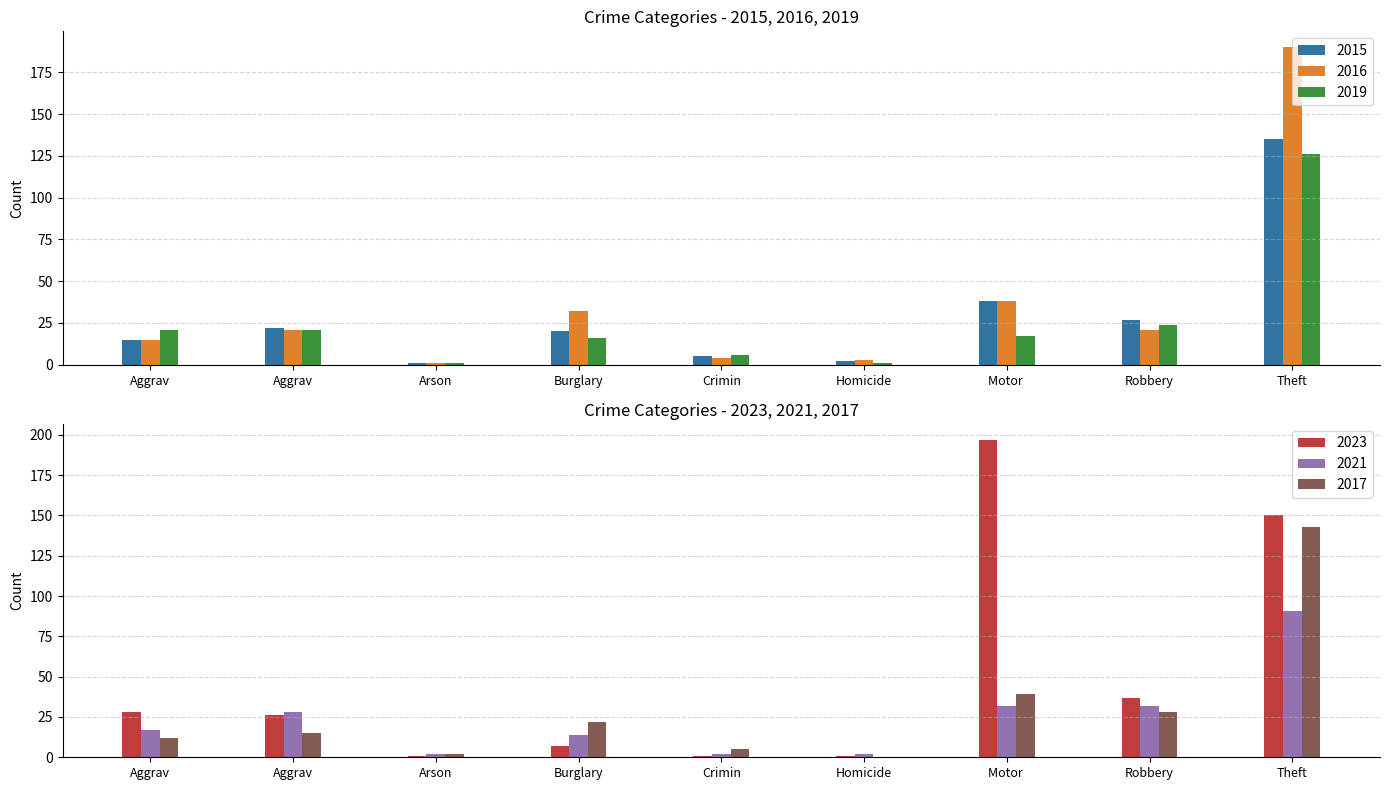

What is the value of the 2023 bar at the 7th from the left?

197